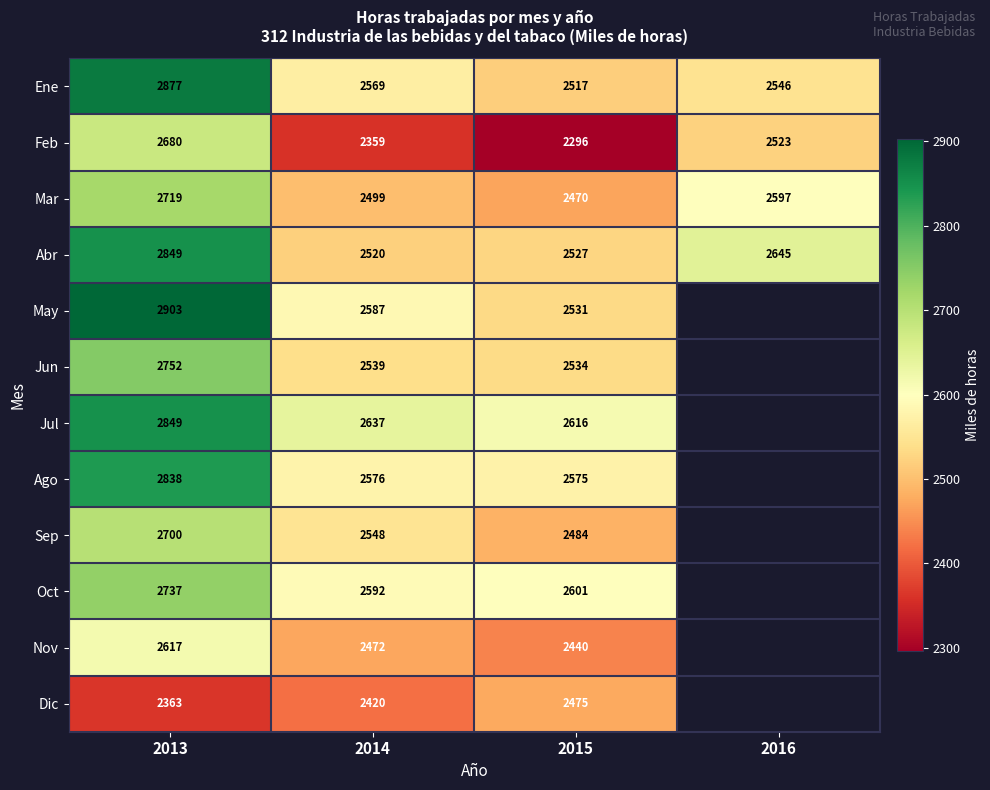

What is the difference between the highest and lowest values at 2015?

320.0